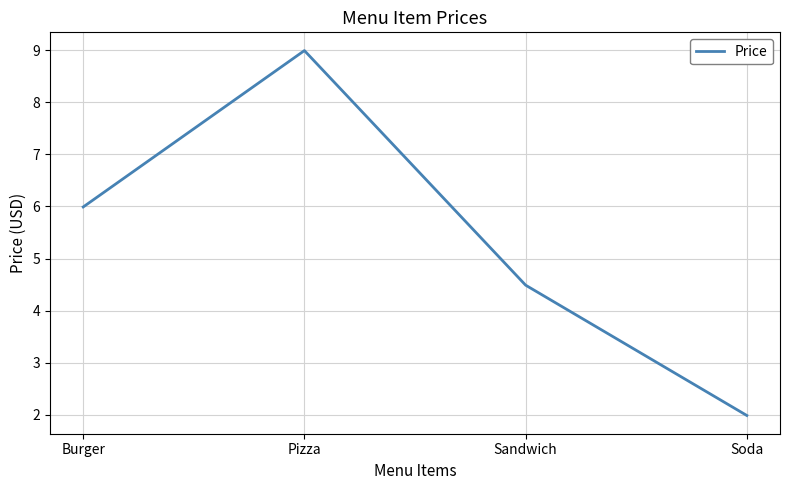

What position from the left is Sandwich?

3